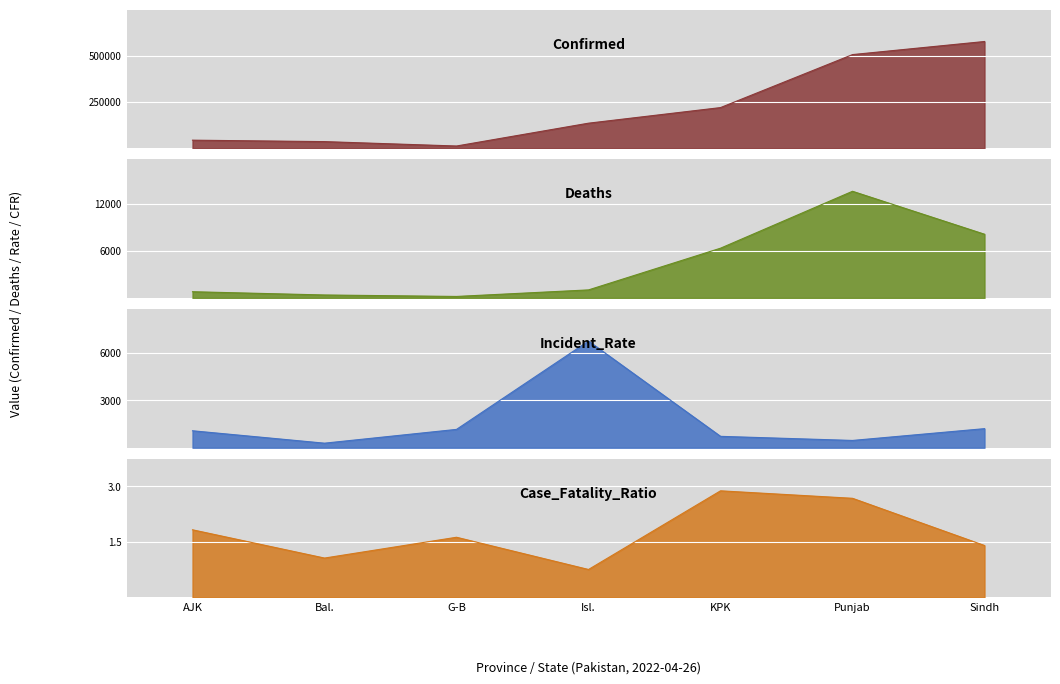

Which series has the largest range (max minus min)?

Confirmed